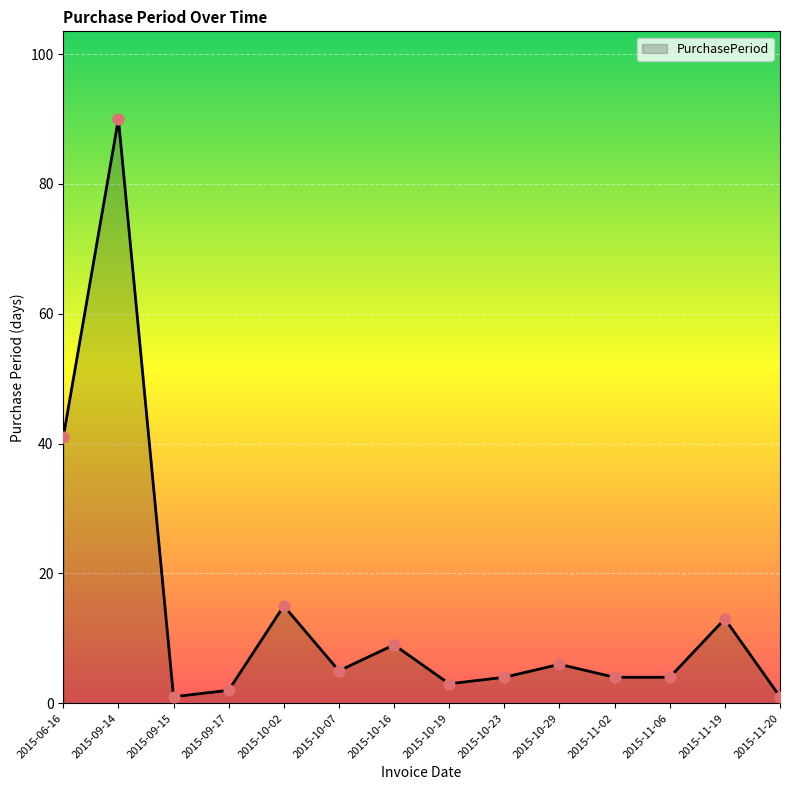

What is the change in value from 2015-09-15 to 2015-10-29?

+5